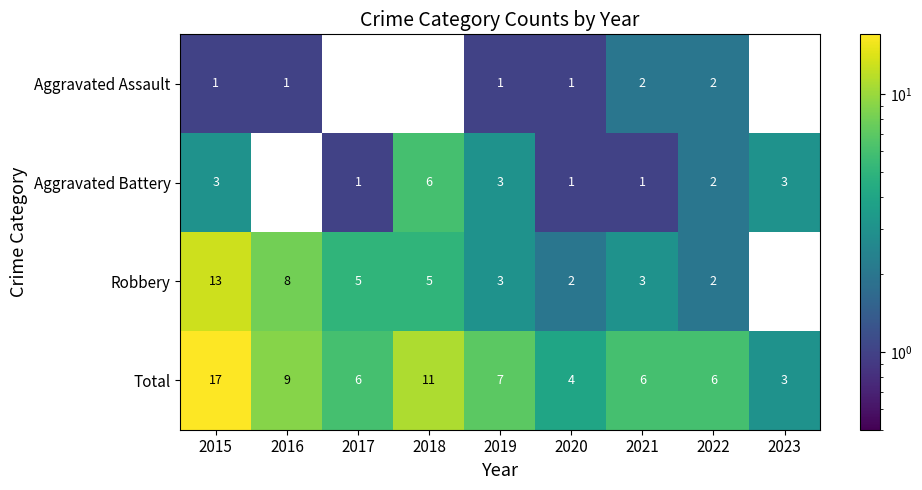

How many data points does each series have?

9